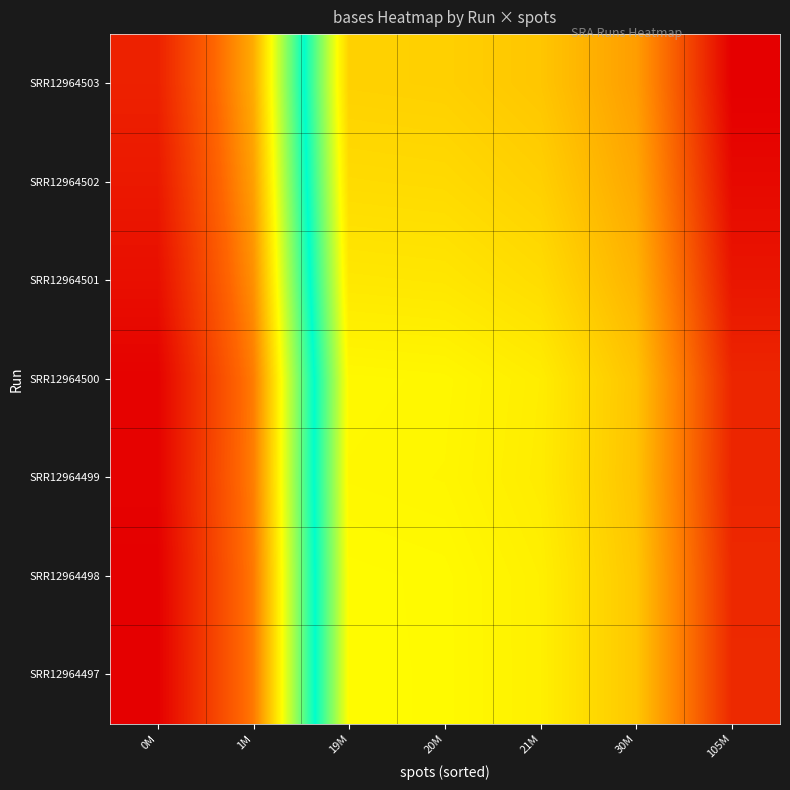

What is the difference between the highest and lowest values at 1M?

0.3